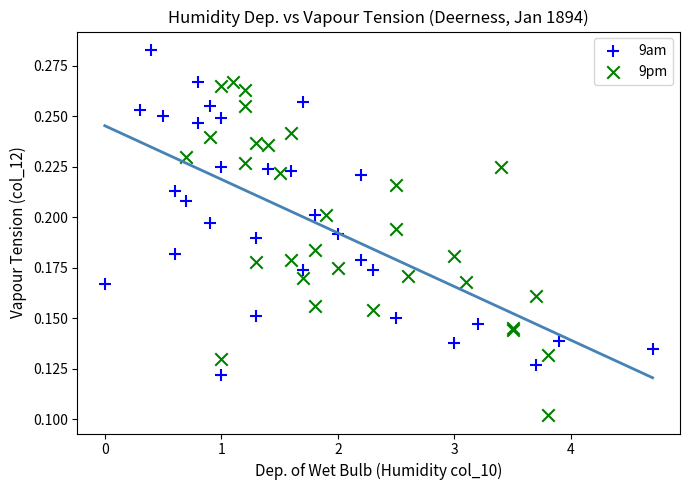

Which series contains the lowest Y value?

9pm